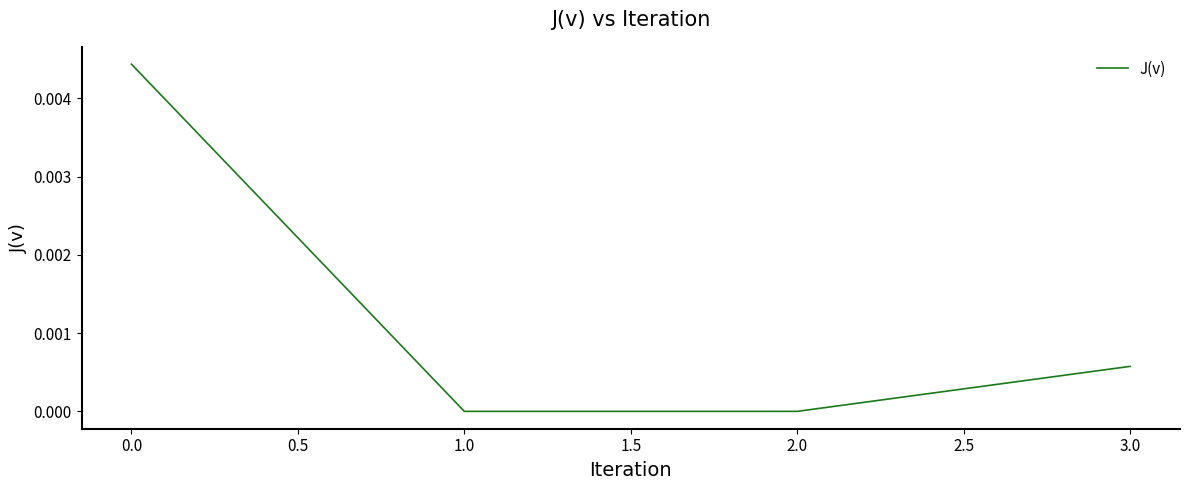

How many interior local valleys (lower than both neighbors) does the data have?

1